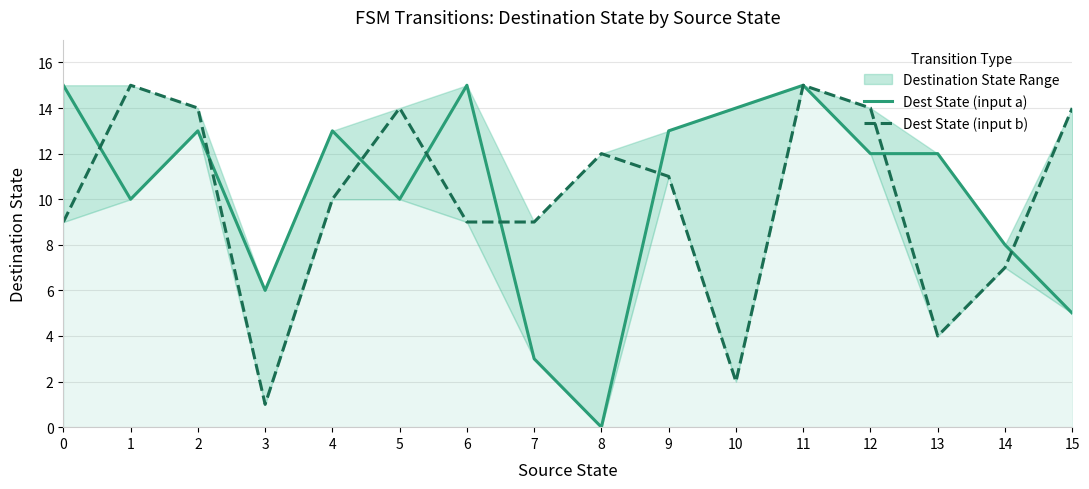

What is the difference between the highest and lowest values at 10?

12